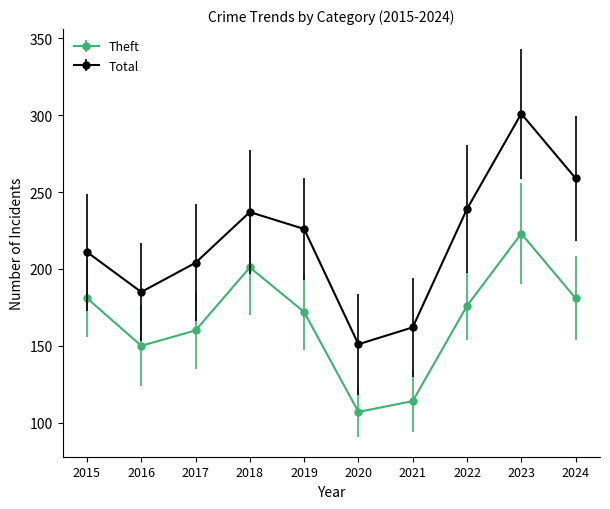

What is the value of the Theft point at the 7th from the left?

114